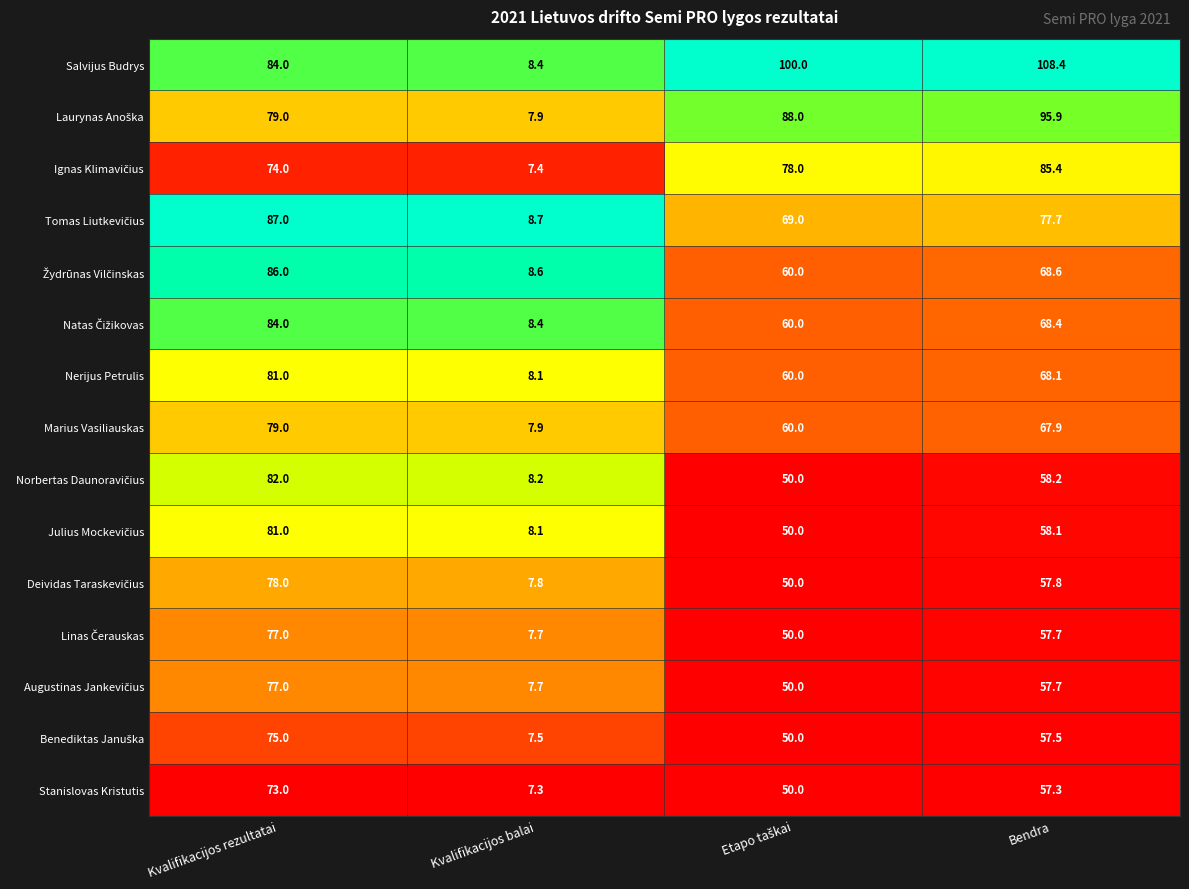

At which category is the sum across all series the highest?

Kvalifikacijos rezultatai